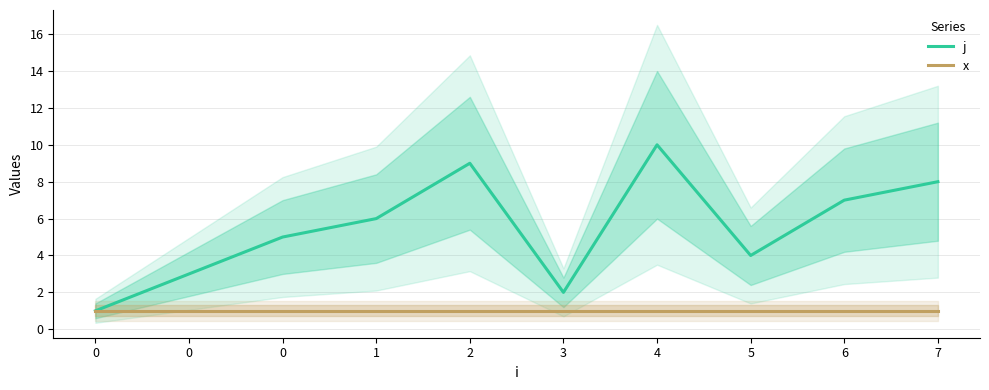

In j, how many points are lower than both neighbors (excluding endpoints)?

2